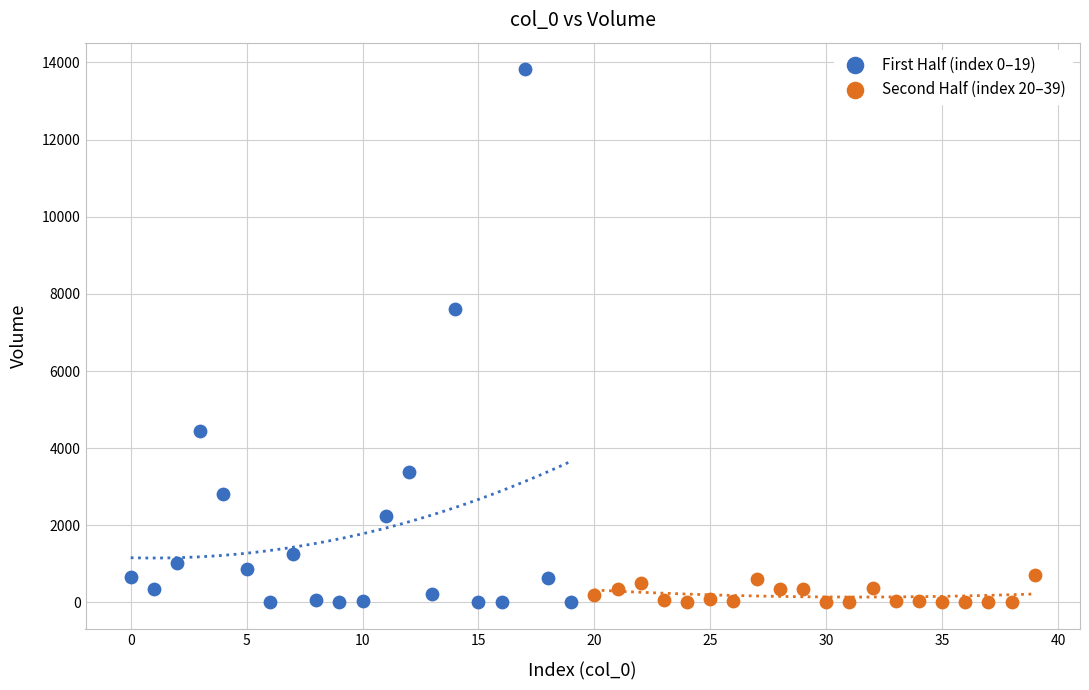

What are all the series names shown in the legend?

First Half (index 0–19), Second Half (index 20–39)